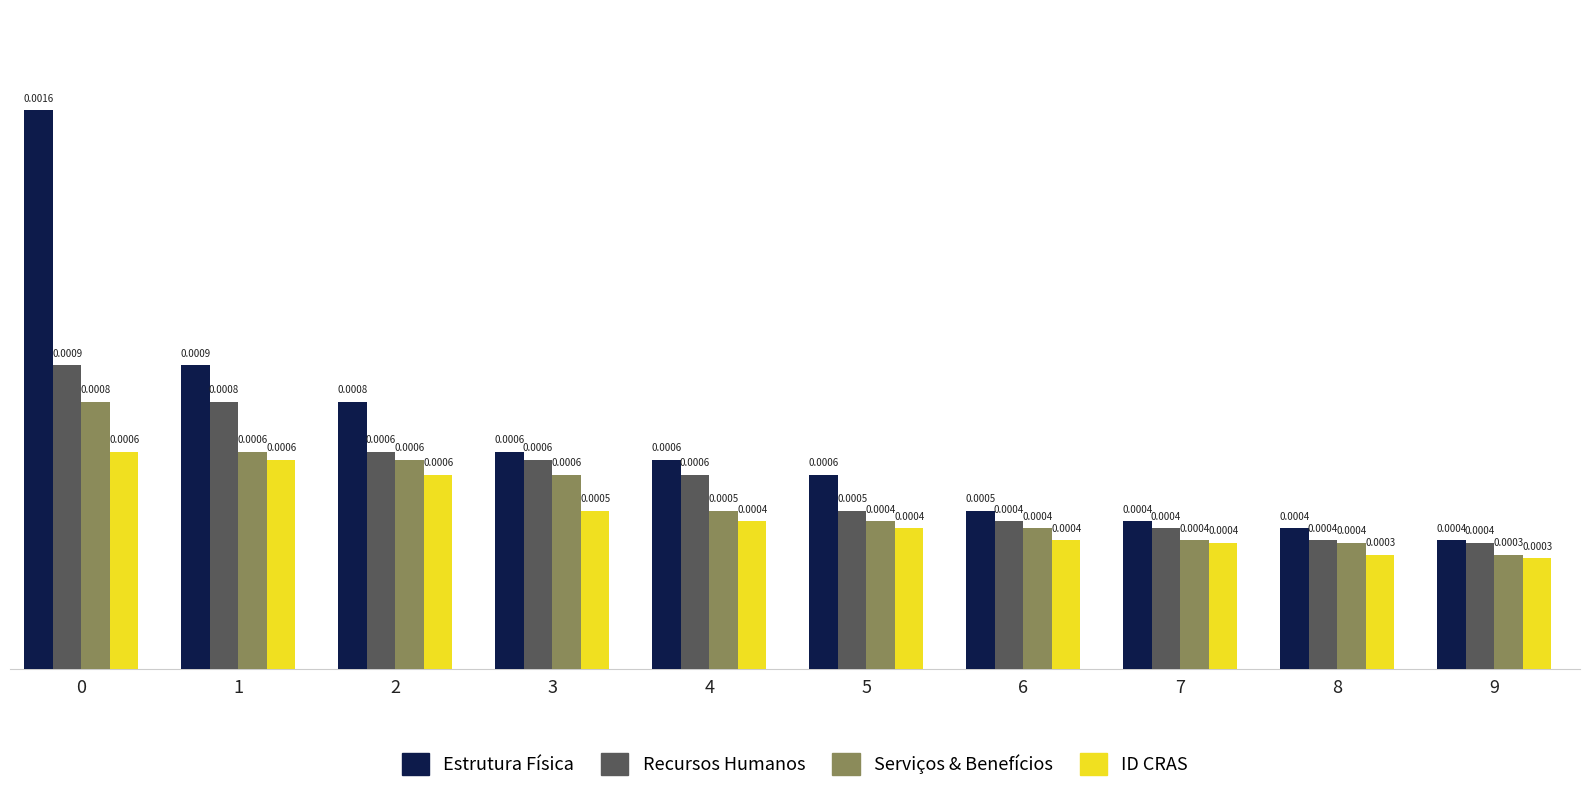

How many Estrutura Física values are between 0 and 1?

10